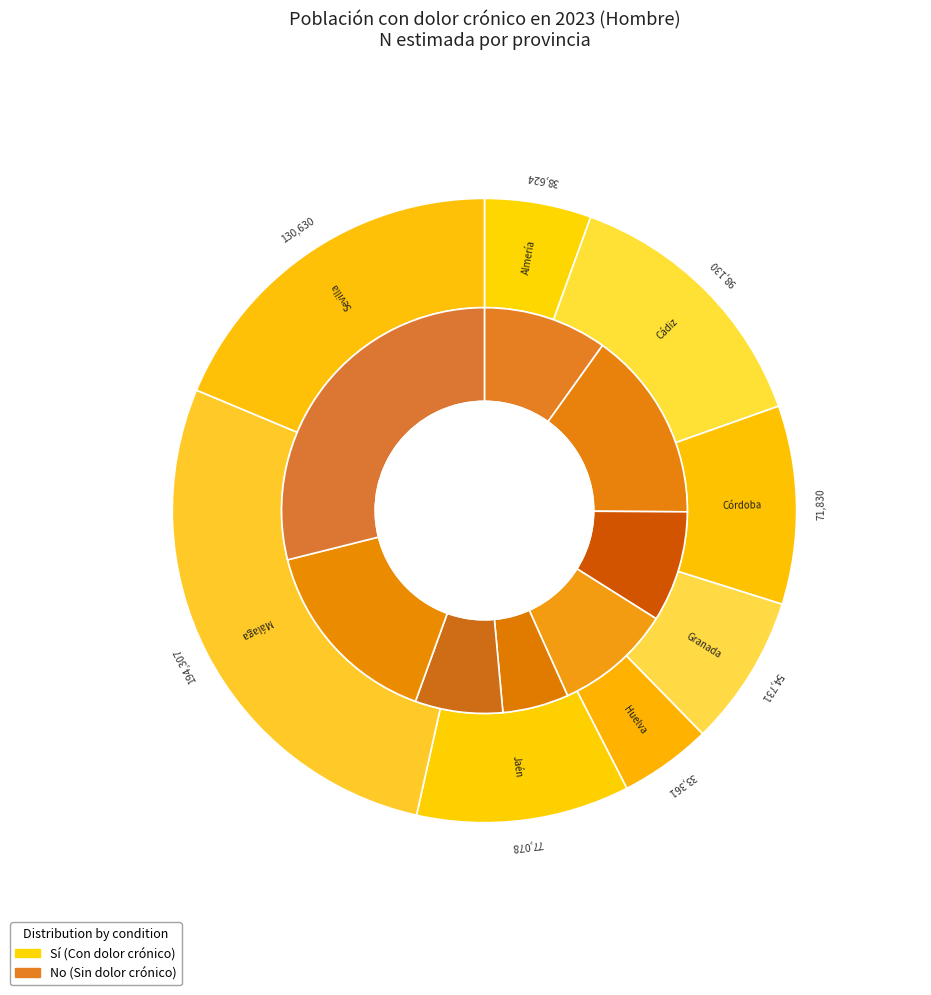

Is there any slice that represents more than half of the pie?

No